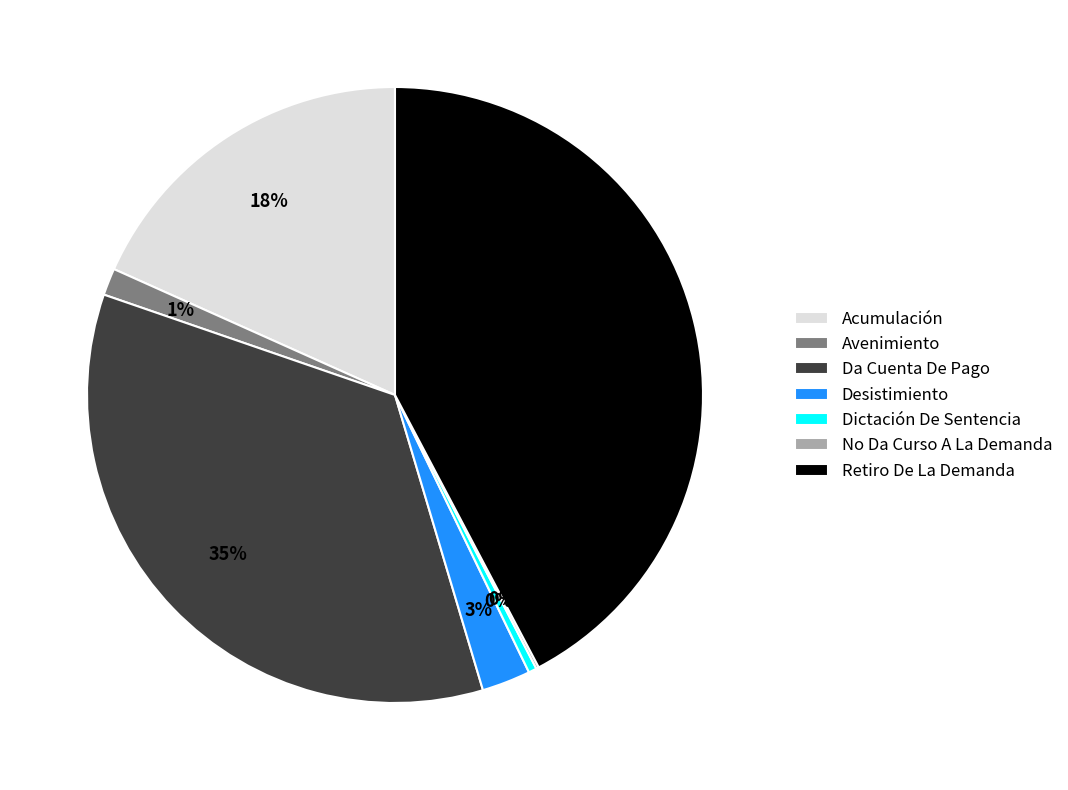

Between Da Cuenta De Pago and Avenimiento, which is larger?

Da Cuenta De Pago